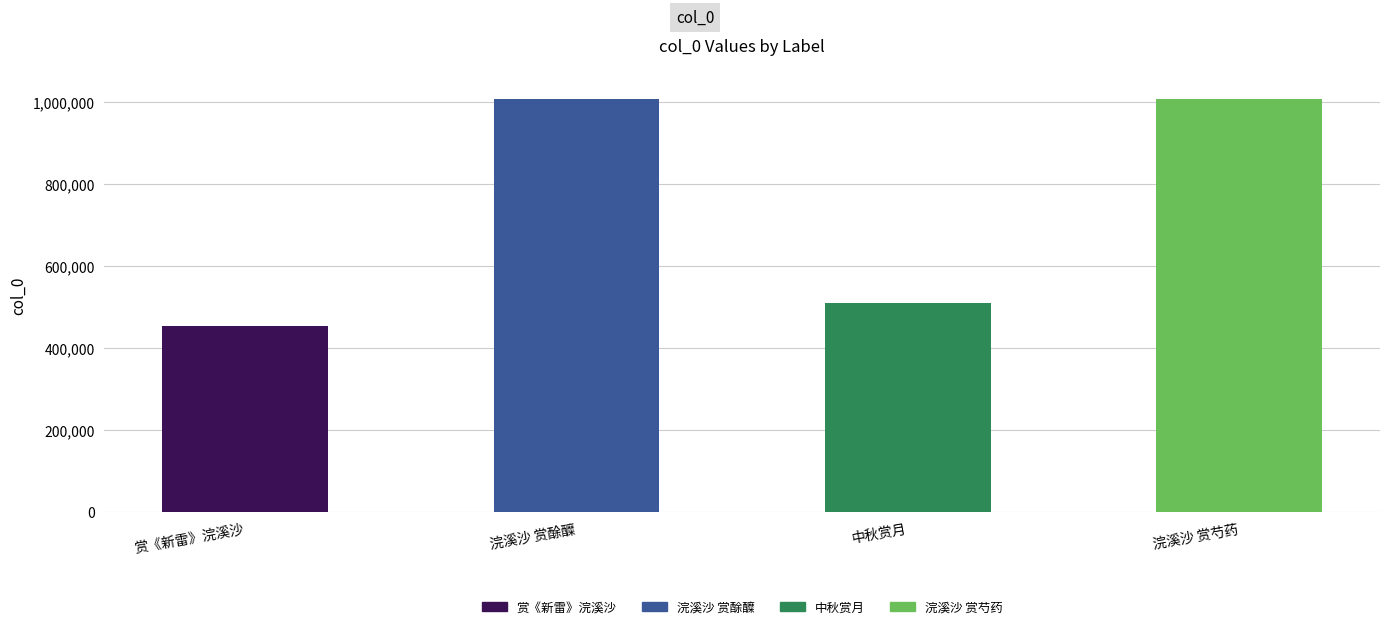

Where is the data nearest to the value 730530?

中秋赏月